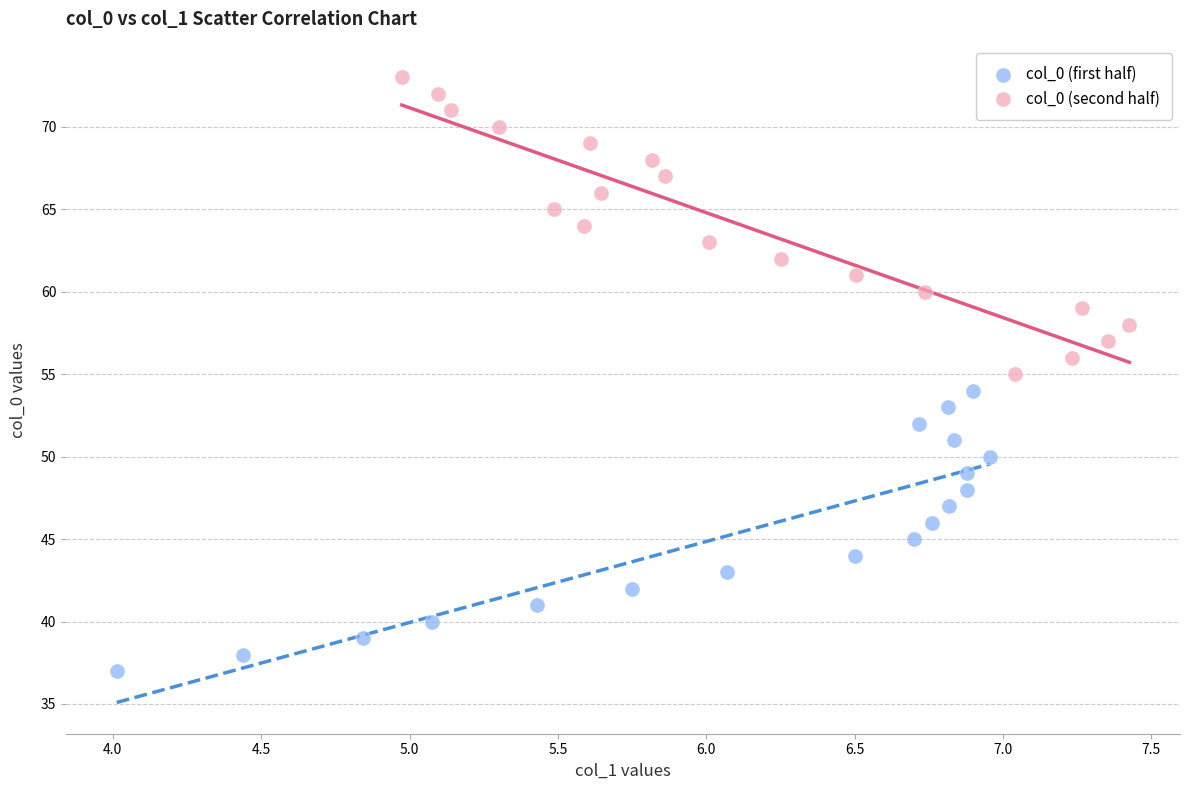

Which series contains the lowest Y value?

col_0 (first half)